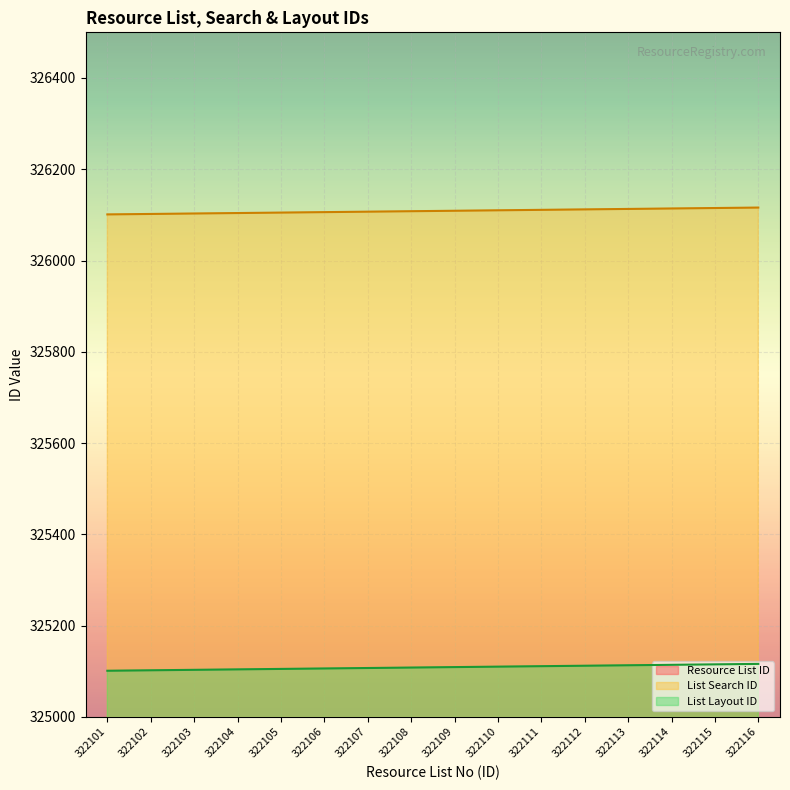

Rank the series by their average value, from highest to lowest.

List Search ID, List Layout ID, Resource List ID